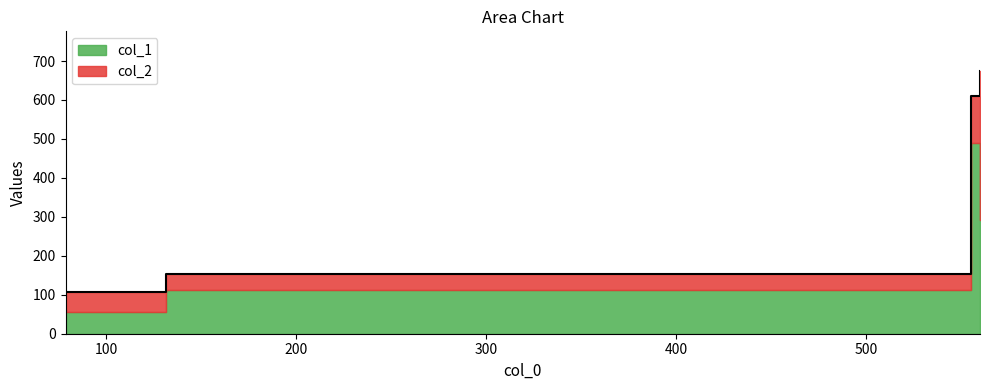

What is the sum of the values at 78.63636363636364 and 555.3?

716